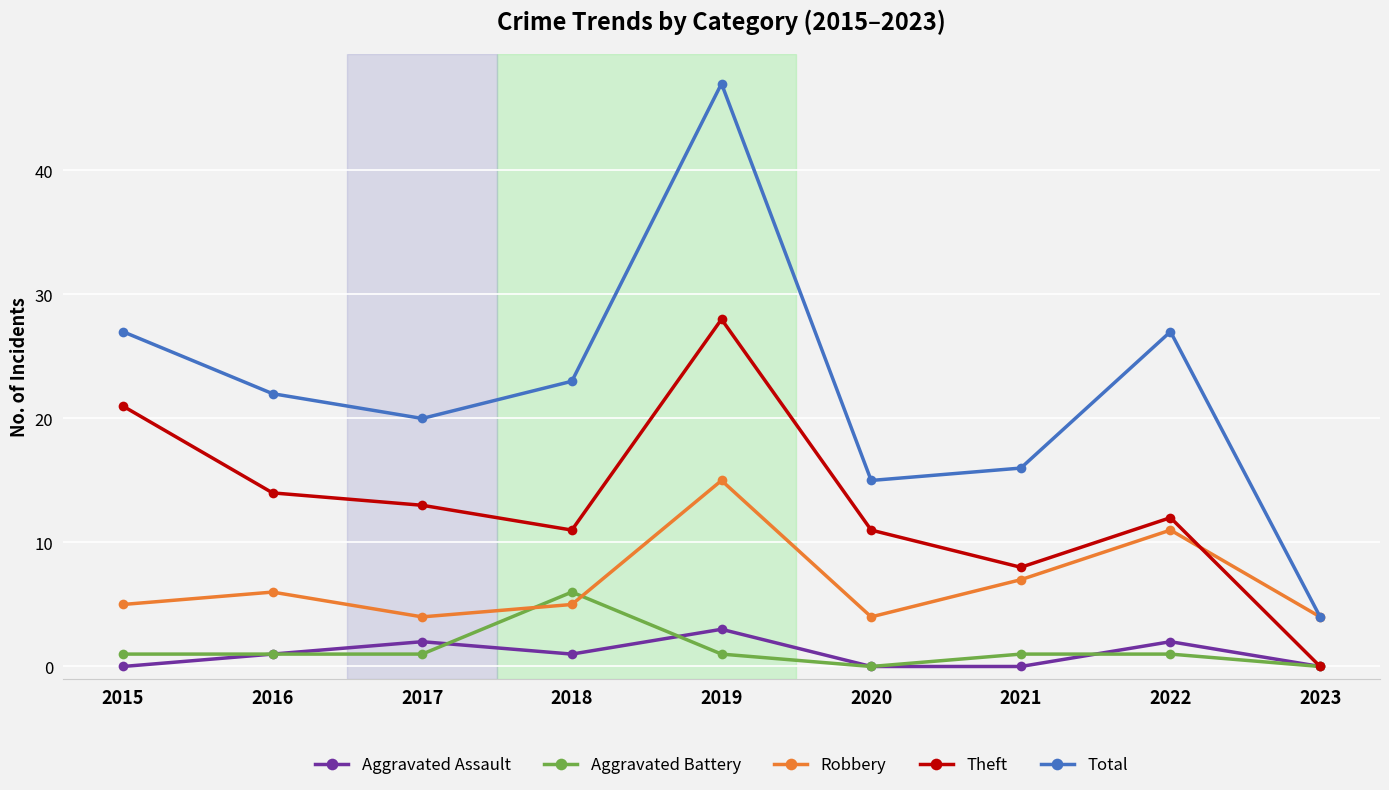

Count the number of categories in the chart.

9